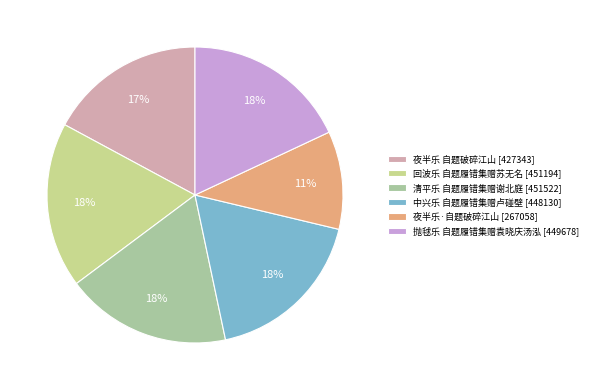

How many slices are in this pie chart?

6